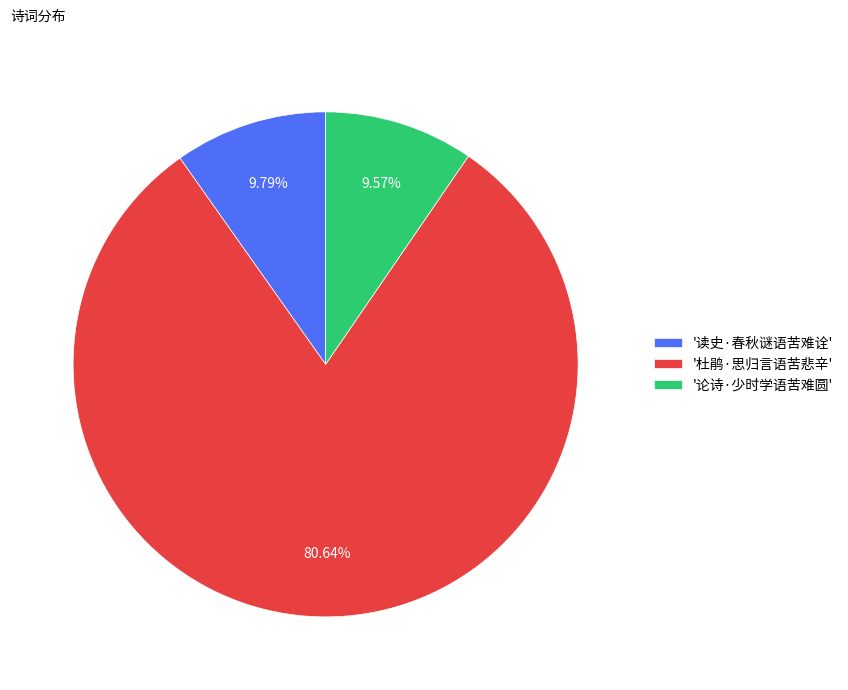

Which category has the biggest portion of the pie?

'杜鹃·思归言语苦悲辛'